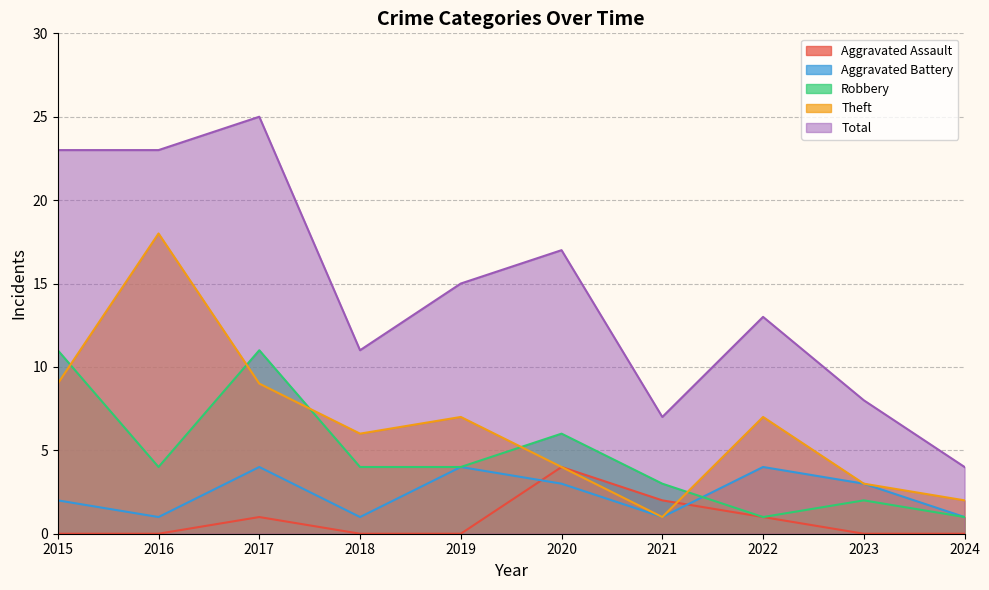

Reading left to right, list all the values displayed in this chart.

Aggravated Assault: 2015=0	2016=0	2017=1	2018=0	2019=0	2020=4	2021=2	2022=1	2023=0	2024=0
Aggravated Battery: 2015=2	2016=1	2017=4	2018=1	2019=4	2020=3	2021=1	2022=4	2023=3	2024=1
Robbery: 2015=11	2016=4	2017=11	2018=4	2019=4	2020=6	2021=3	2022=1	2023=2	2024=1
Theft: 2015=9	2016=18	2017=9	2018=6	2019=7	2020=4	2021=1	2022=7	2023=3	2024=2
Total: 2015=23	2016=23	2017=25	2018=11	2019=15	2020=17	2021=7	2022=13	2023=8	2024=4